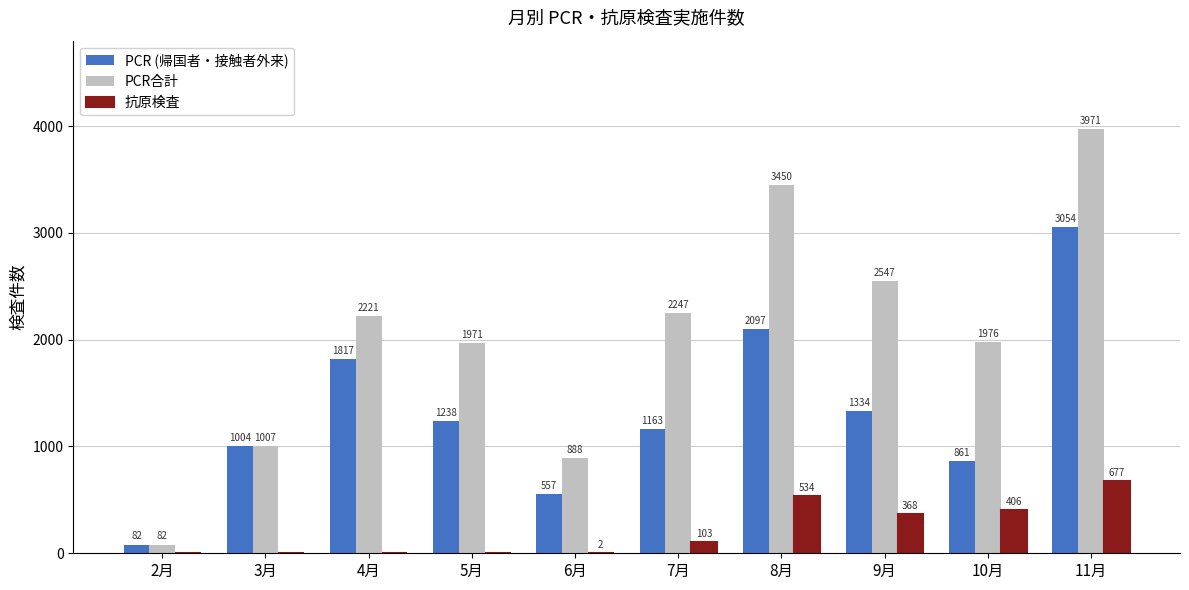

What is the sum of the 抗原検査 values at 9月 and 5月?

368